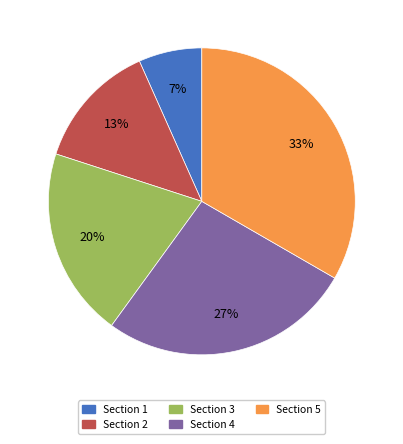

To the nearest percent, what is the combined percentage of Section 4 and Section 3?

47%